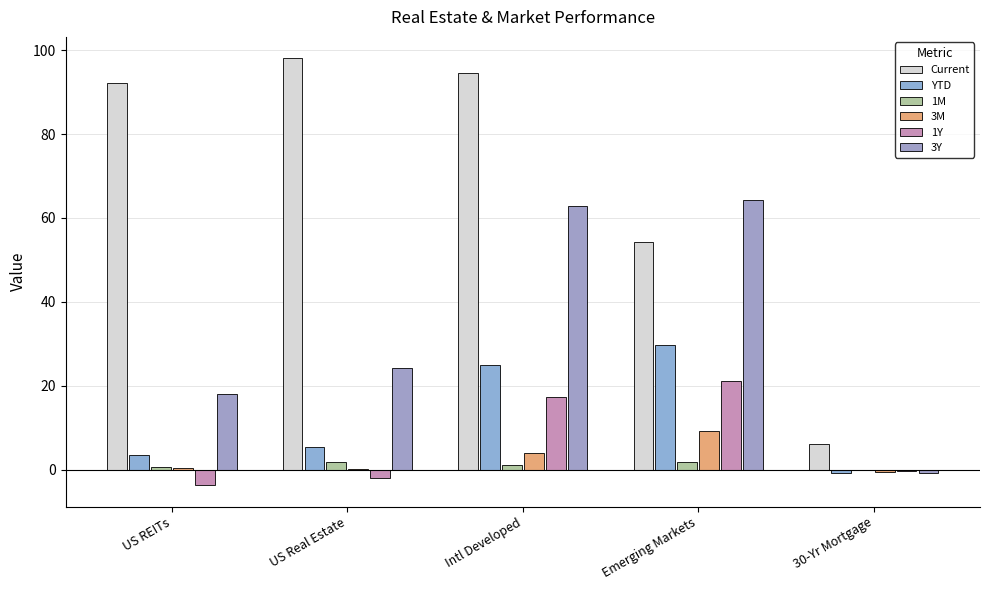

What value does the 1Y series have at Intl Developed?

17.3